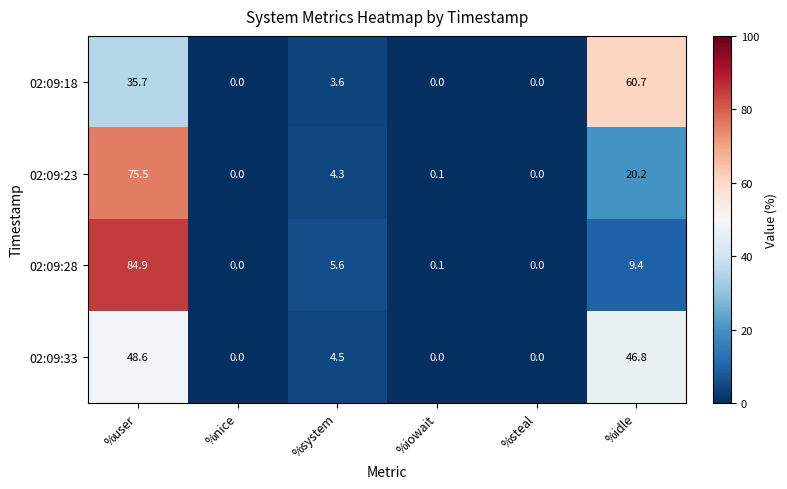

Which series has the widest spread of values?

02:09:28